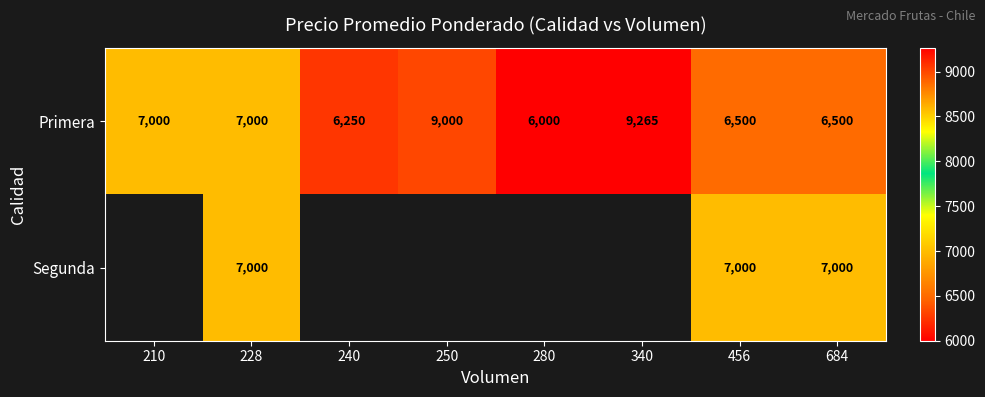

What is the spread (max minus min) of values at 456?

500